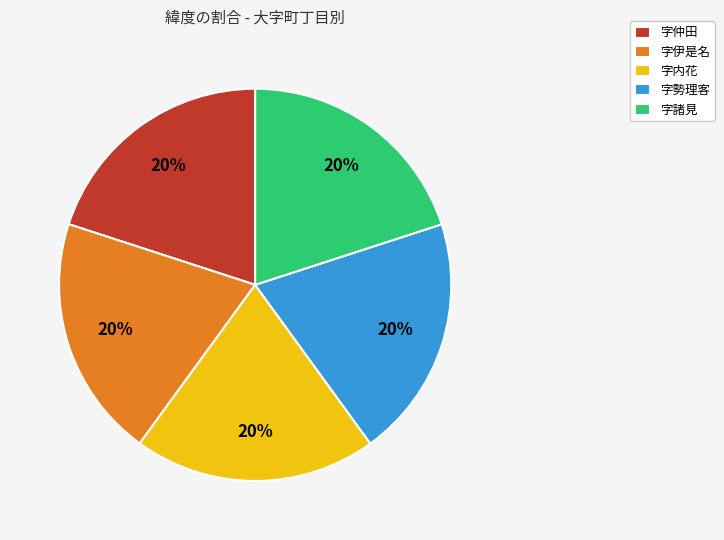

Is there a majority slice in this chart?

No